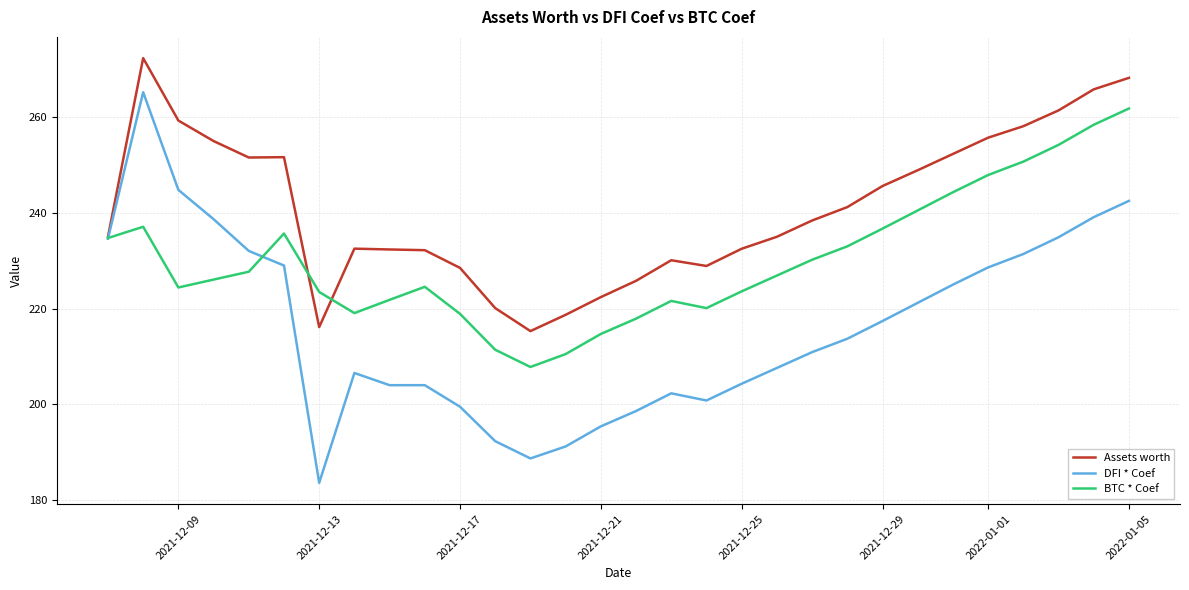

Which series has the widest spread of values?

DFI * Coef